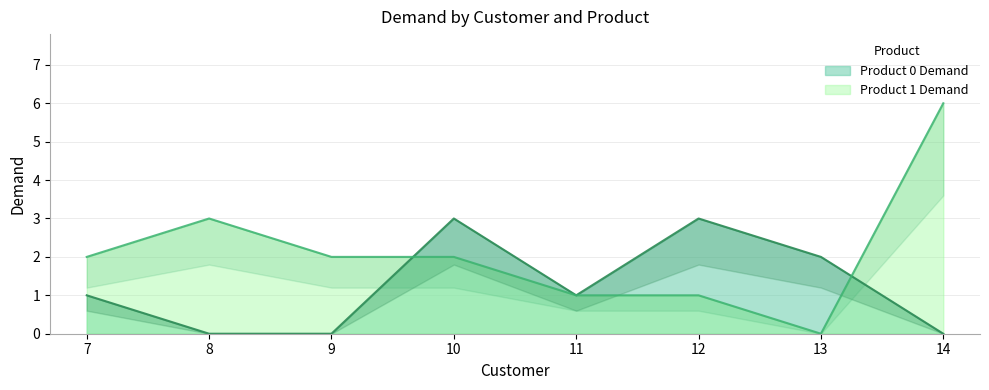

Between which two adjacent categories do Product 0 Demand and Product 1 Demand first intersect?

9 and 10